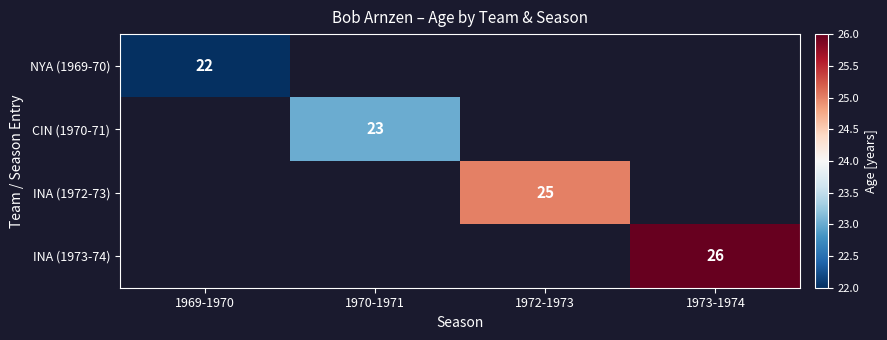

What is the smallest value displayed?

22.0